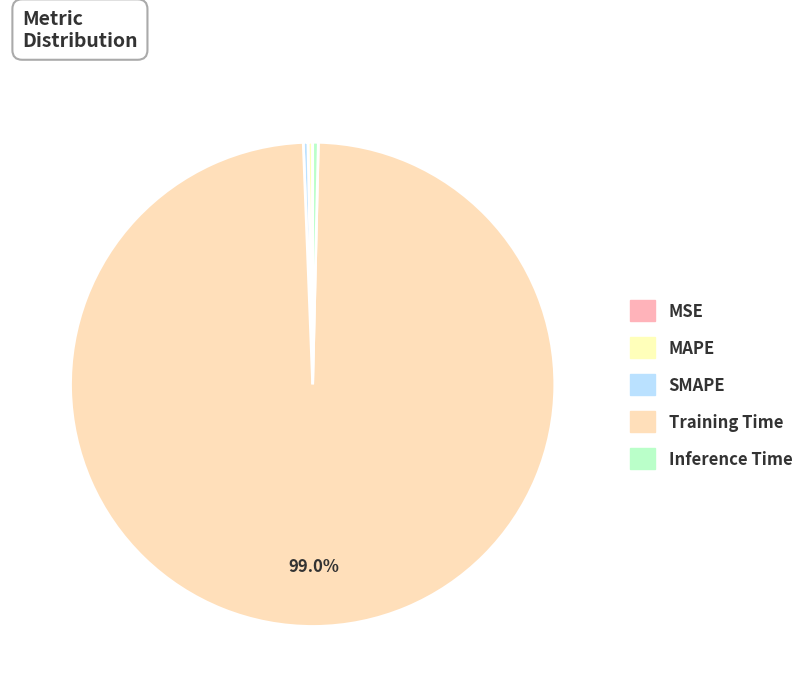

What is the majority slice?

Training Time